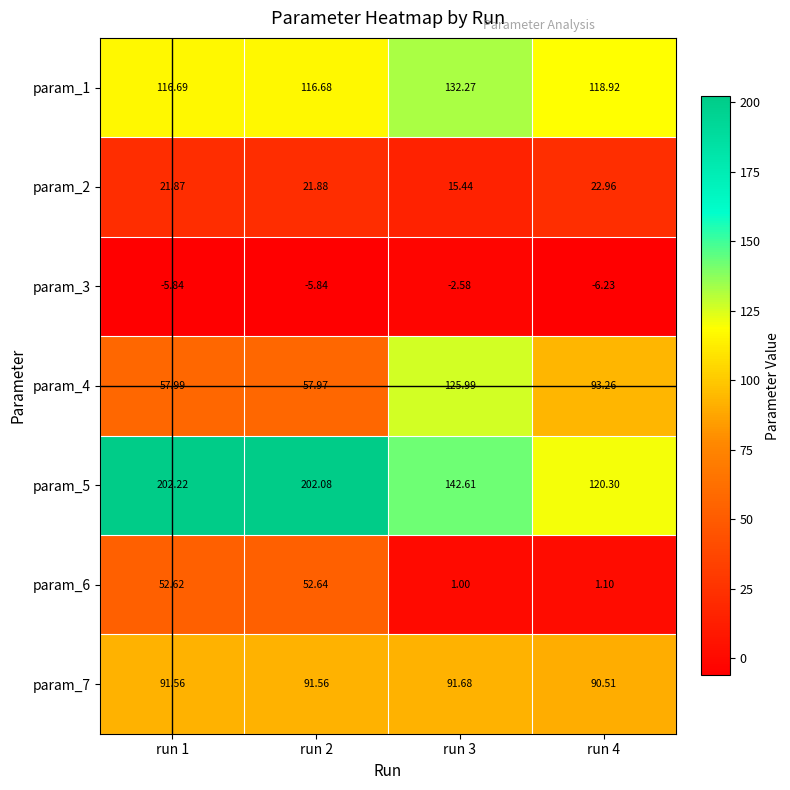

Count the number of data series in this chart.

7